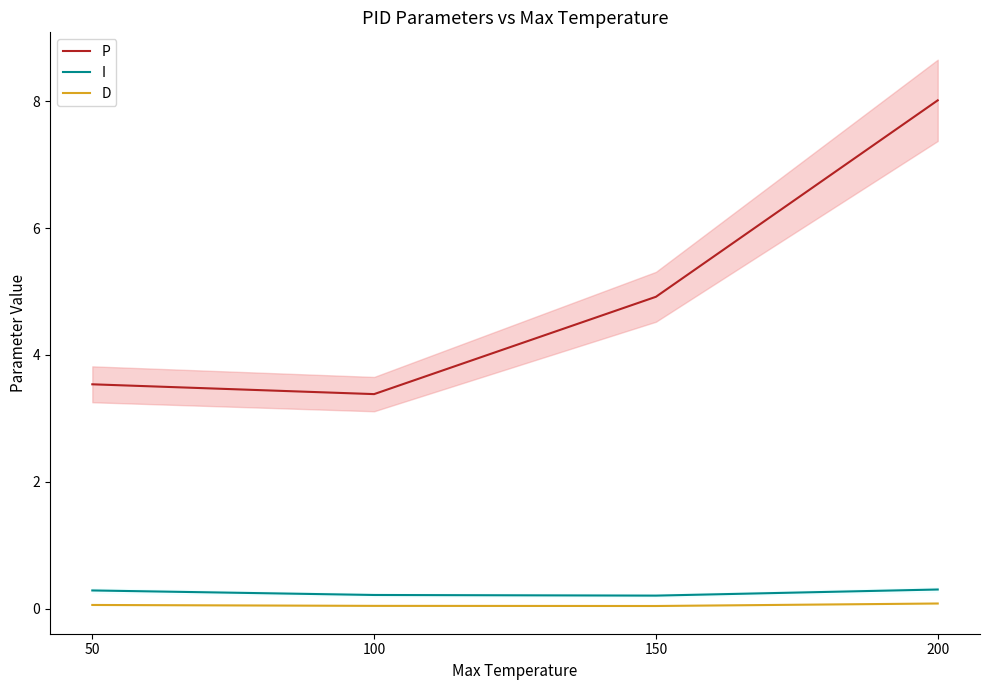

At which label is I closest to 0?

150